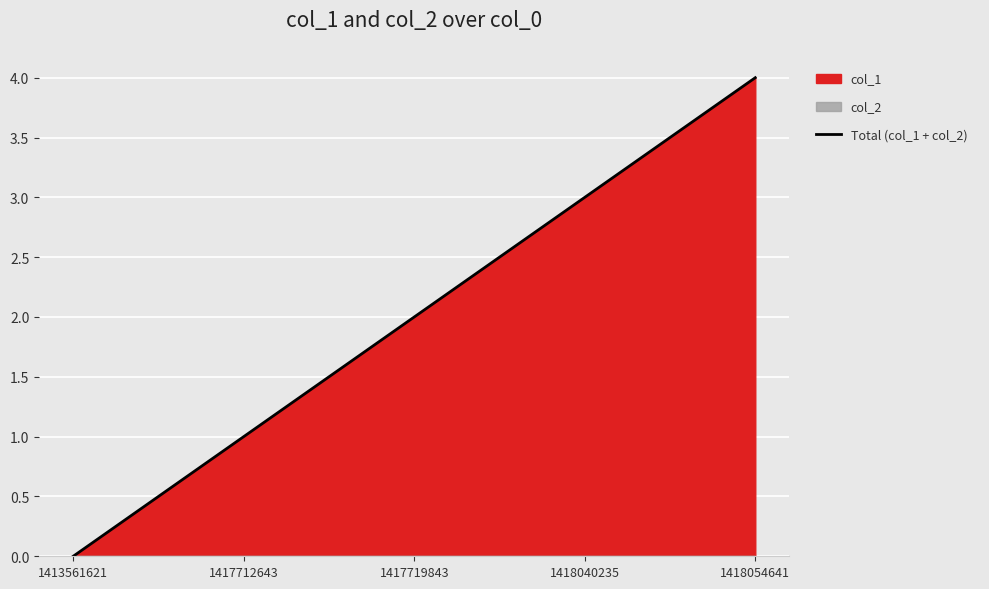

What is the difference between the second highest and minimum values?

3